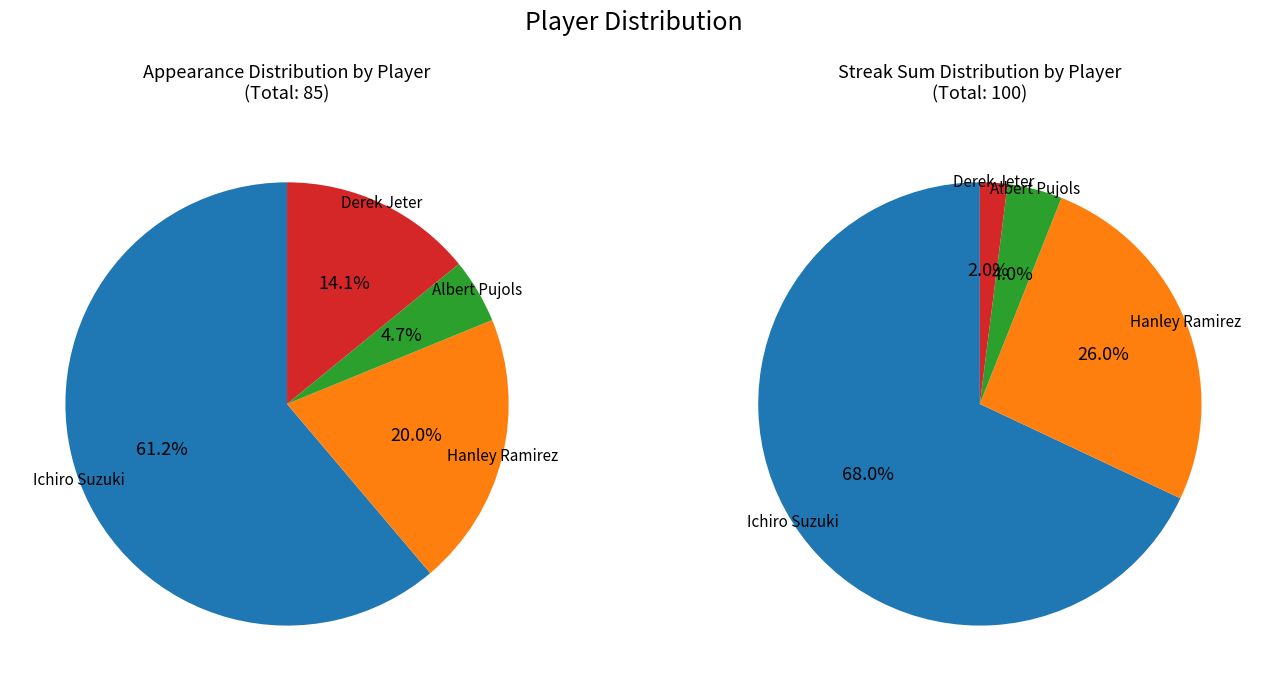

To the nearest percent, what portion does Ichiro Suzuki represent?

61%